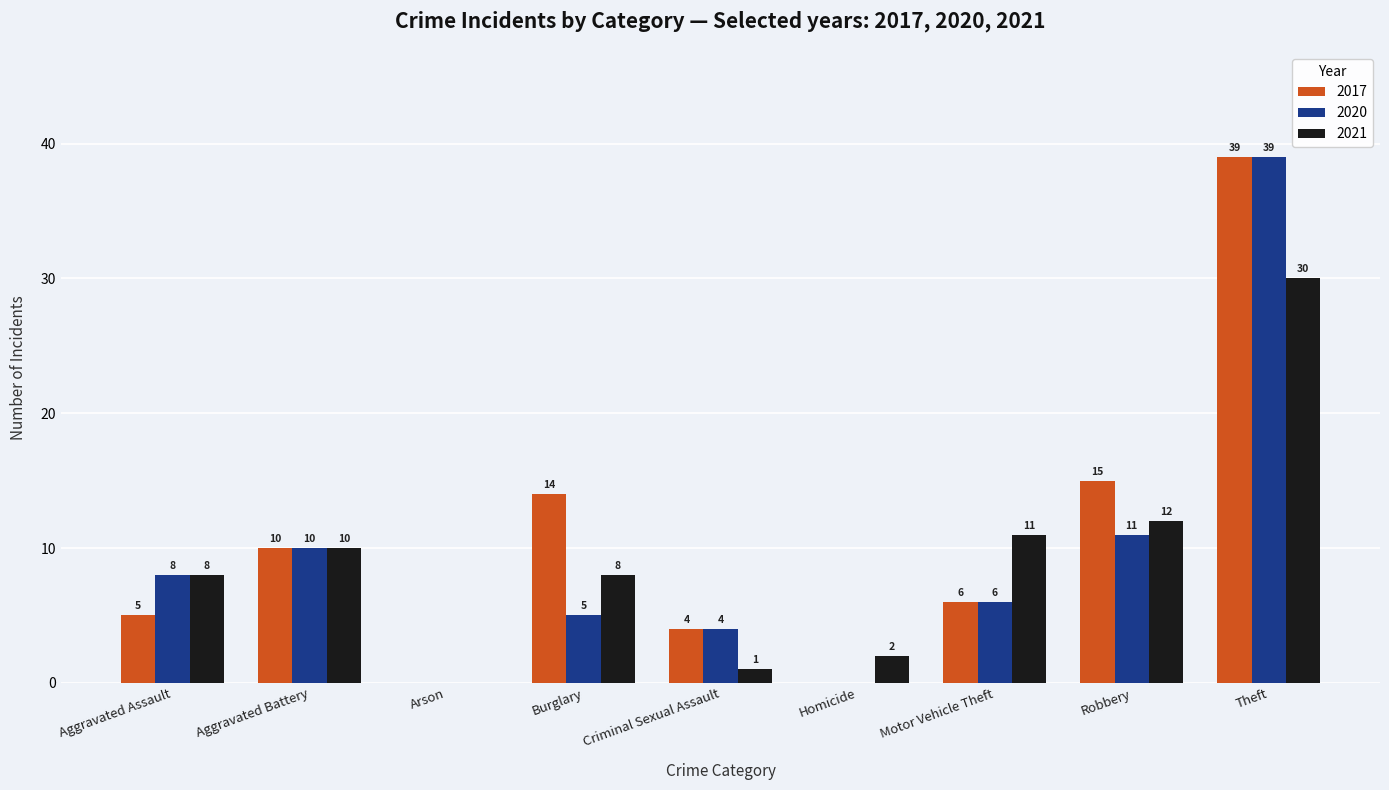

The 2021 series shows 8 at Aggravated Assault. True or false?

True